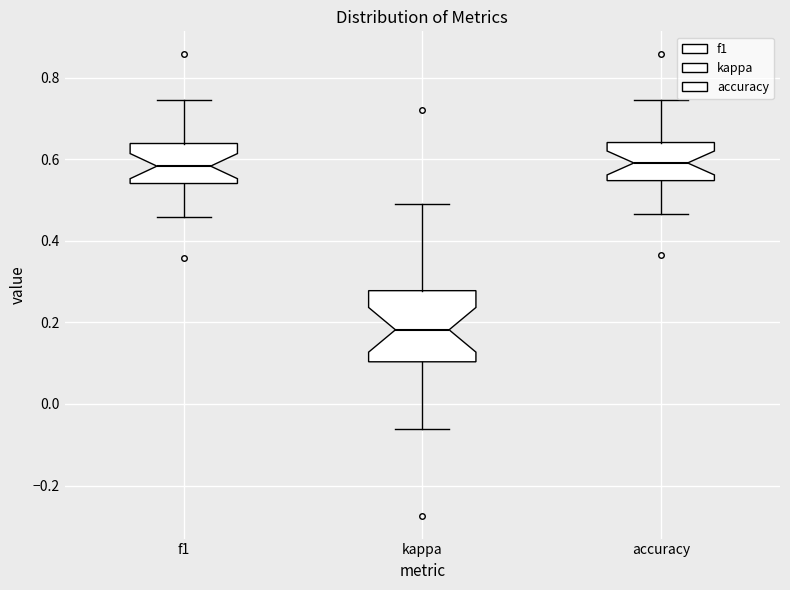

Reading left to right, transcribe this box plot: for each box, give where its median line is, the range the box spans, and where its two whiskers end, as read against the y-axis. The values are not printed on the chart, so give them approximately, as read against the axis.

f1: median 0.58, box 0.54 to 0.64, whiskers 0.46 to 0.74
kappa: median 0.18, box 0.10 to 0.28, whiskers -0.06 to 0.48
accuracy: median 0.60, box 0.54 to 0.64, whiskers 0.46 to 0.74